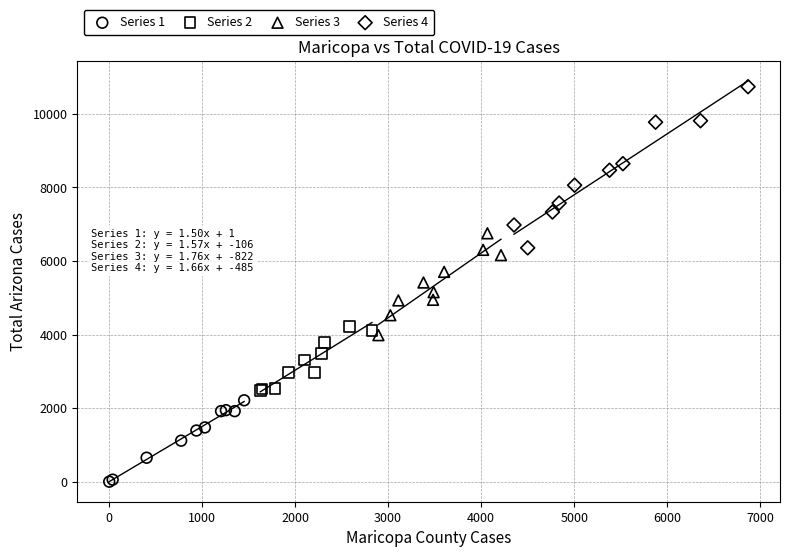

Which series reaches the maximum Y coordinate?

Series 4